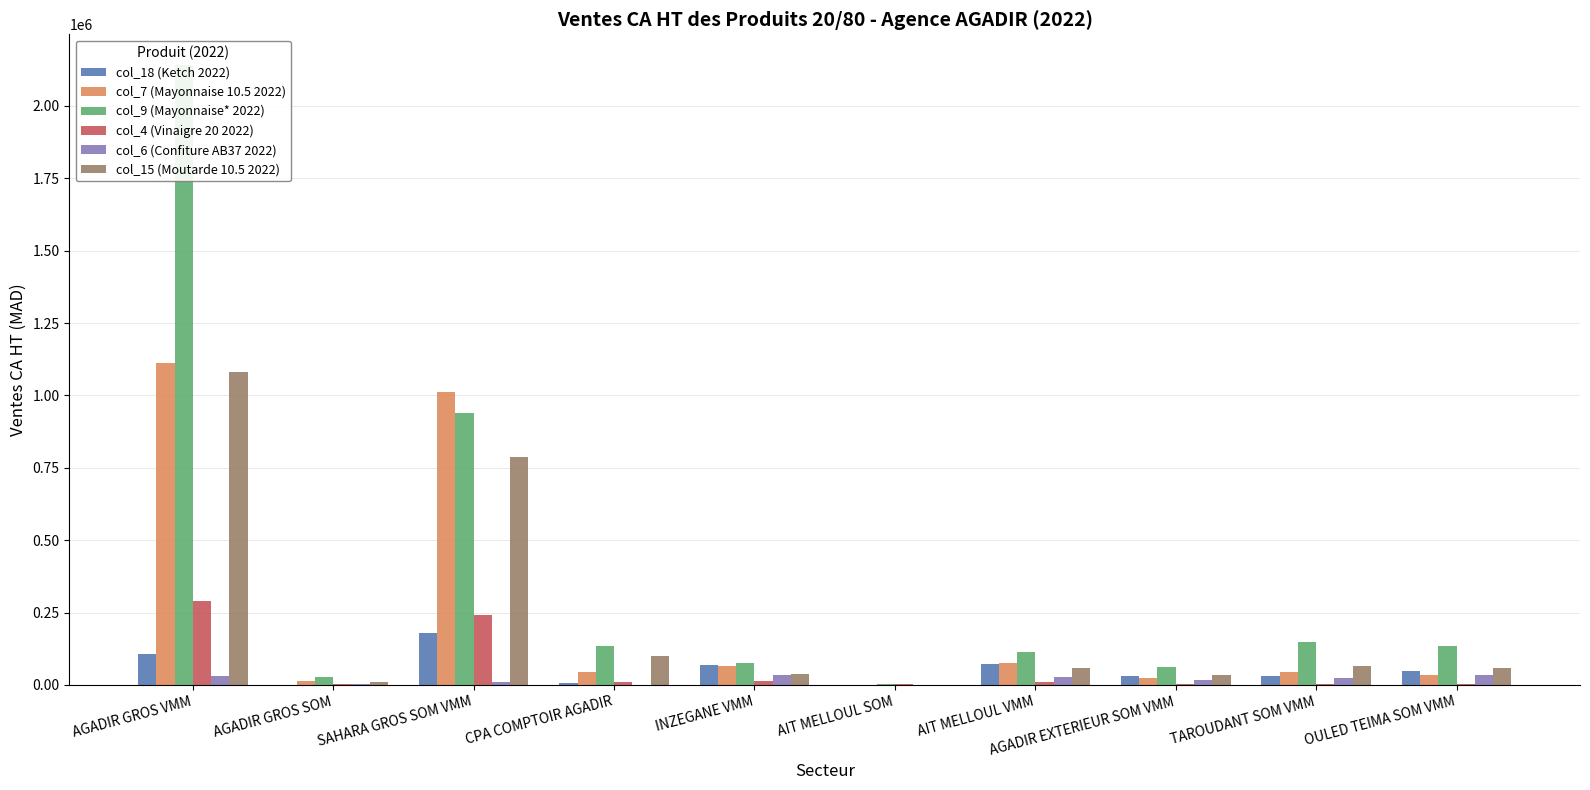

What is the difference between the maximum and second lowest values in the col_7 (Mayonnaise 10.5 2022) series?

1099375.2